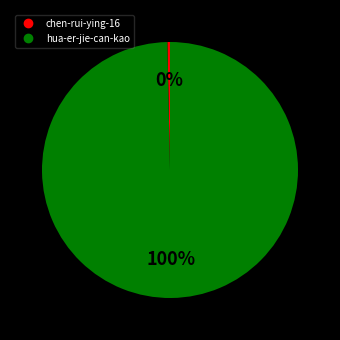

Is the sum of hua-er-jie-can-kao and chen-rui-ying-16 greater than half?

Yes